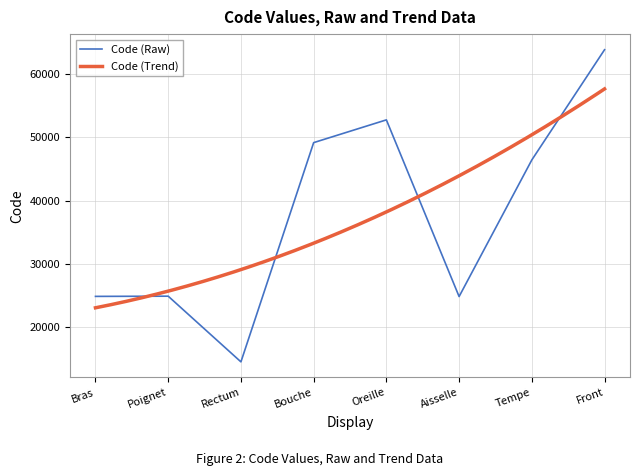

How many values are below 46450?

4